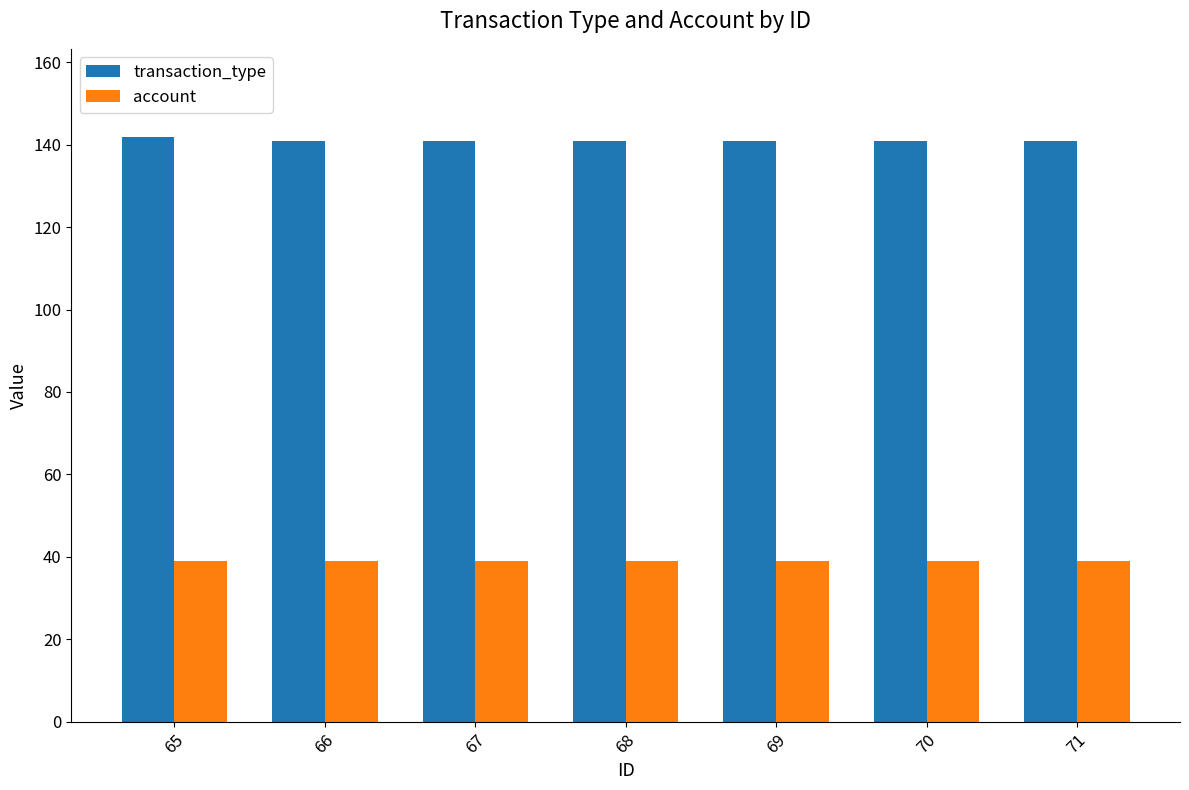

What is the difference between the highest and lowest values at 71?

102